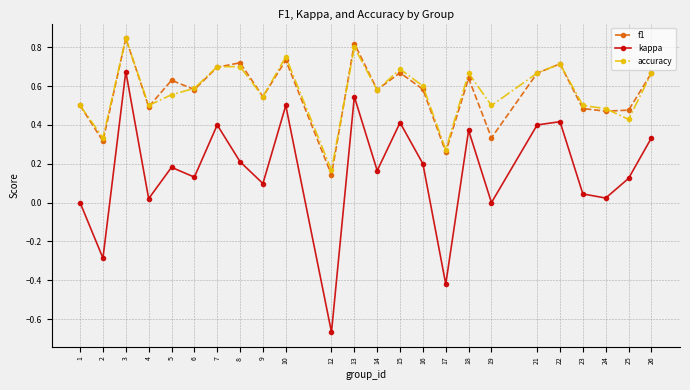

The kappa series shows 0.3 at 15. True or false?

False